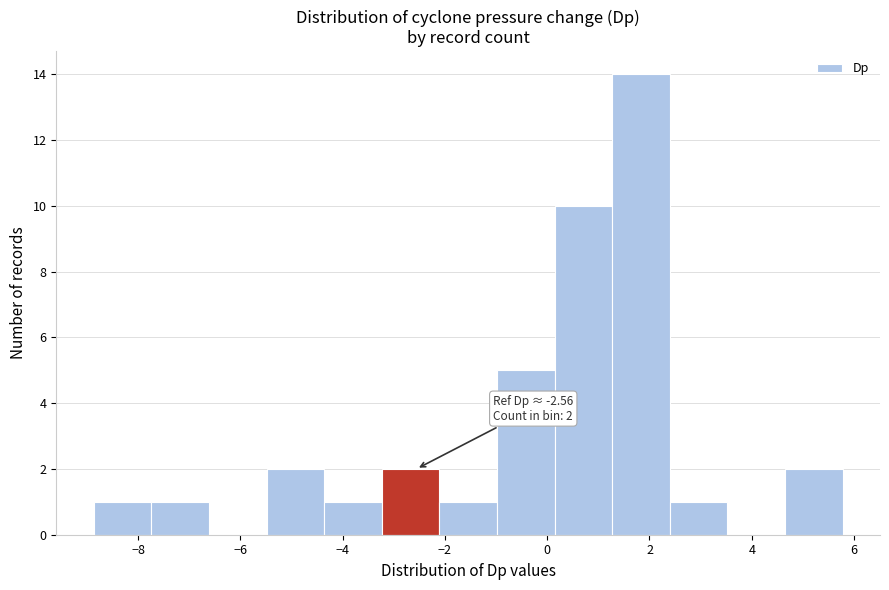

Over which range of the x-axis is the bar tallest?

1.2 to 2.4